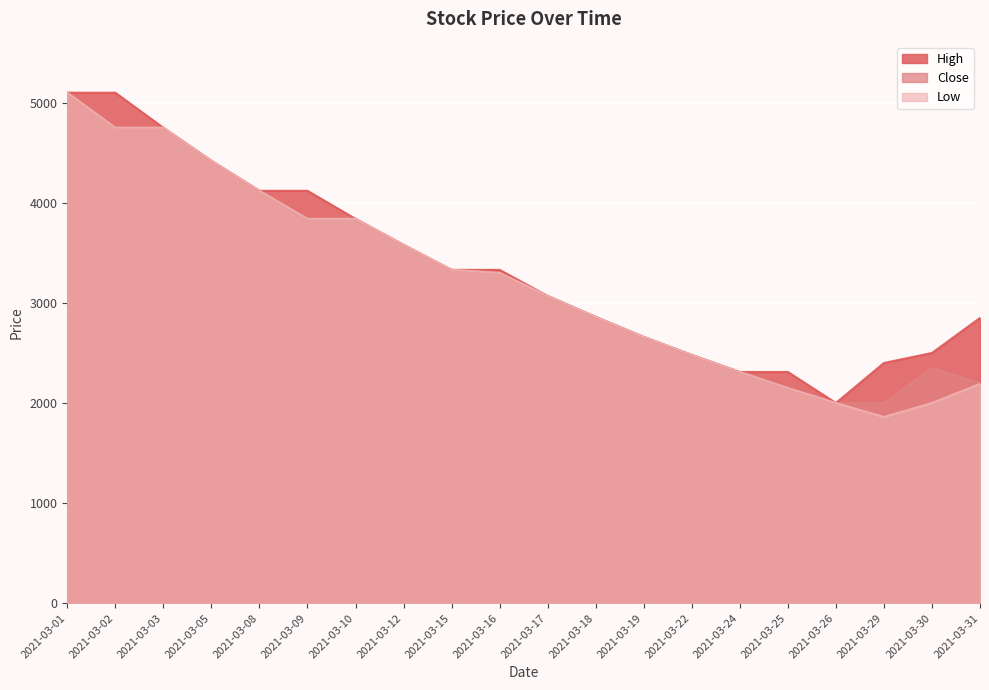

How many lines are shown in the chart?

3